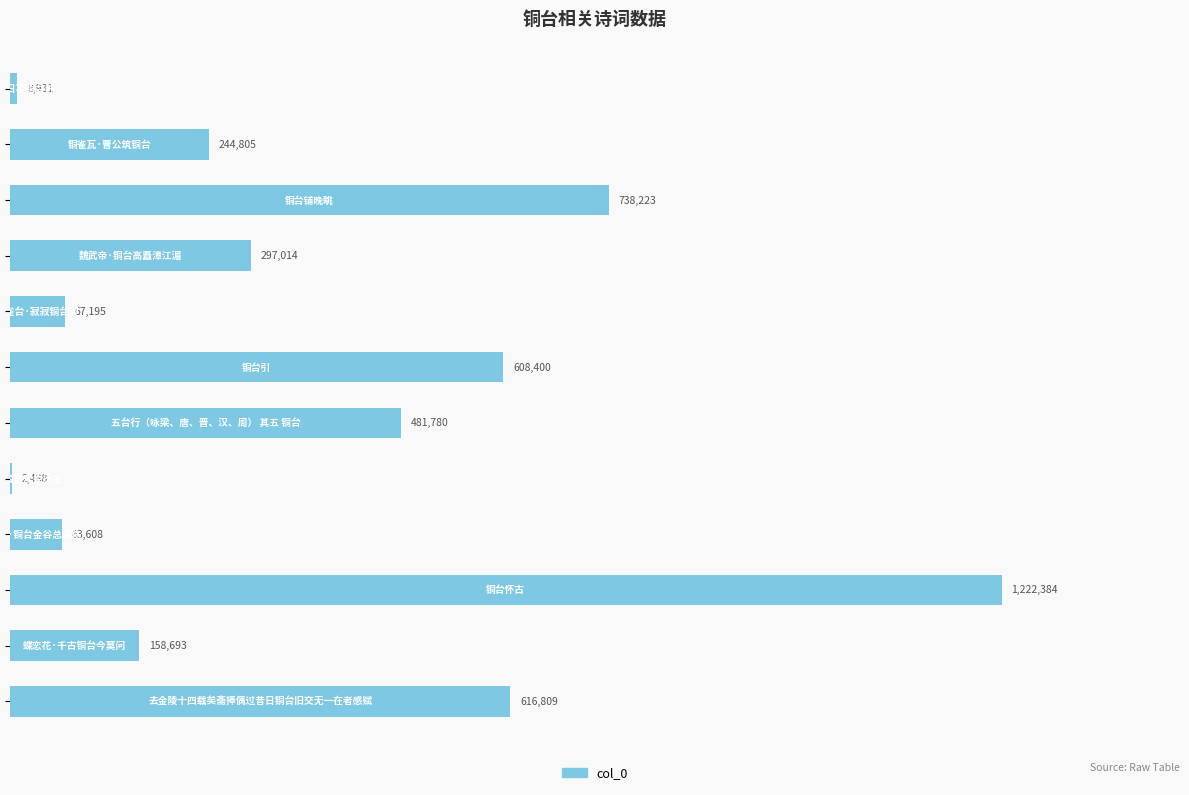

Are the bars horizontal?

Yes